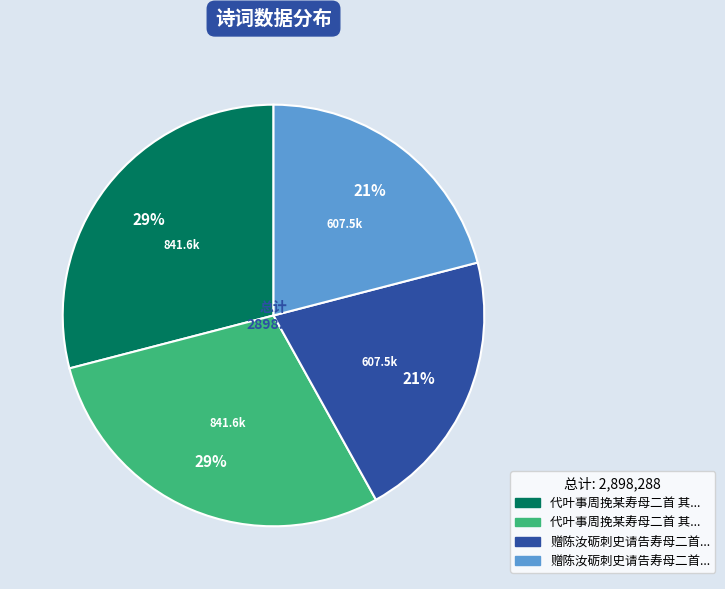

Does any single category account for the majority?

No